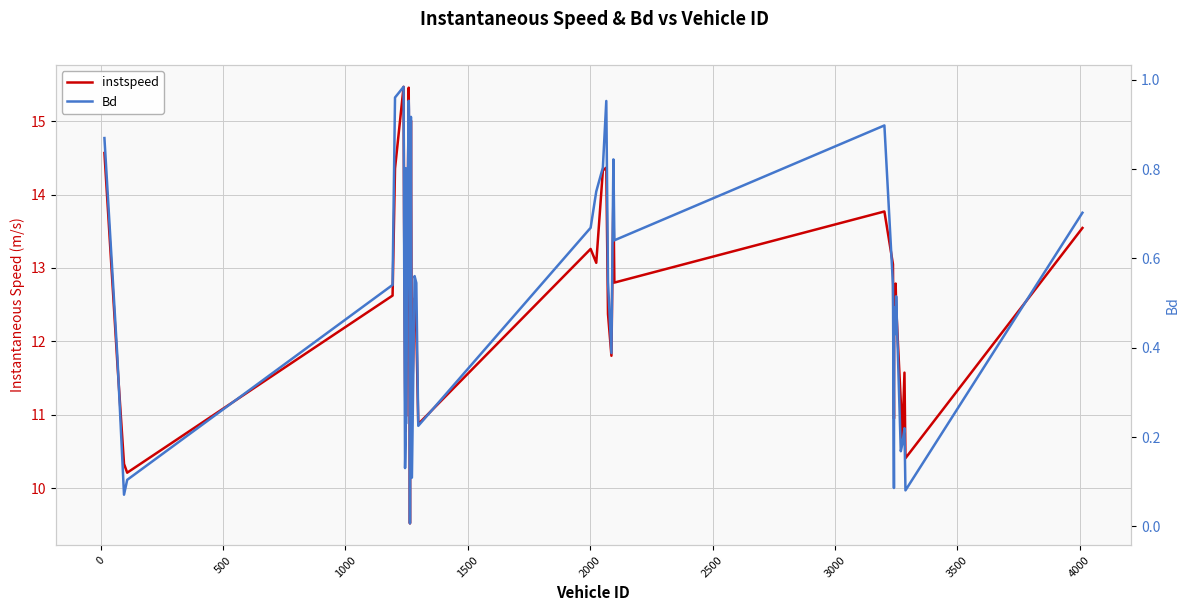

True or false: Bd and instspeed cross at least once.

False